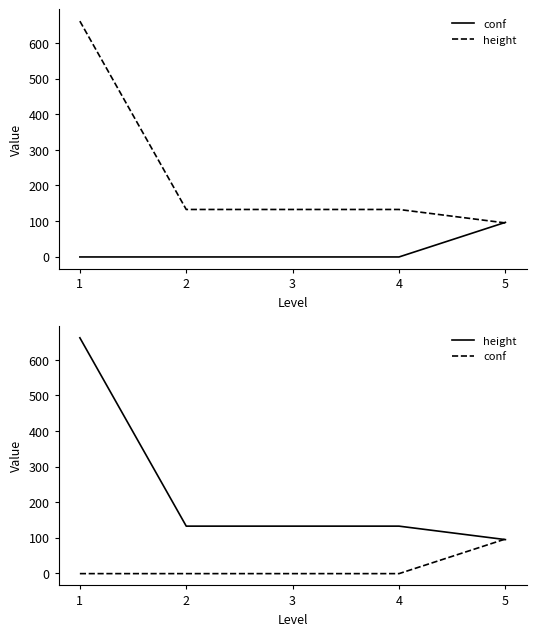

Between 2 and 5, which is larger?

5